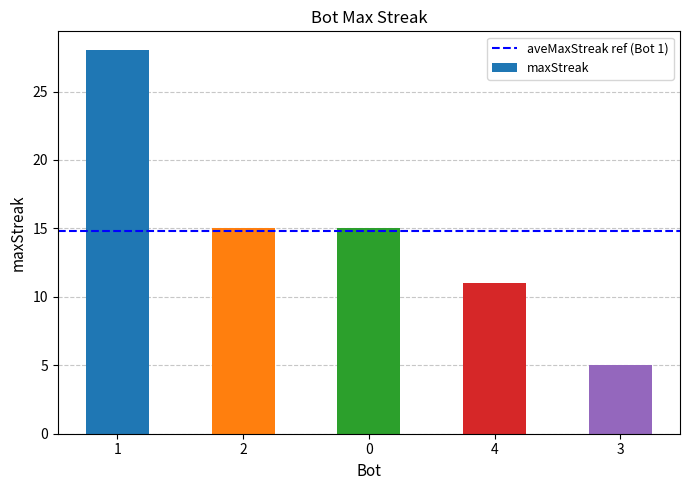

Reading left to right, what are all the values shown in this chart?

1=28	2=15	0=15	4=11	3=5